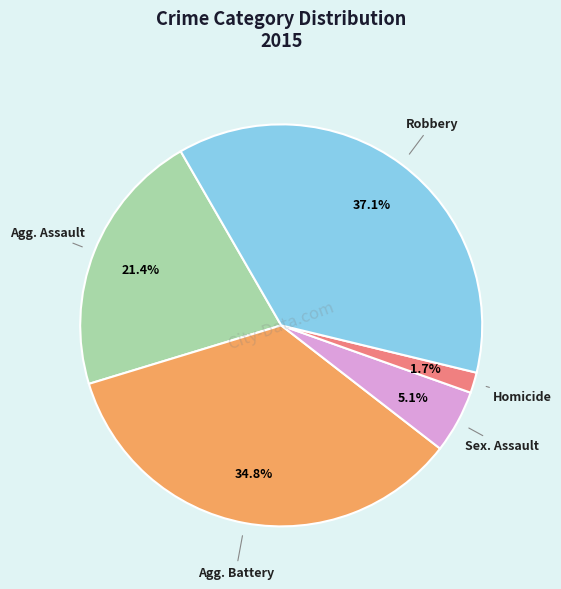

Combined, do Agg. Battery and Robbery account for over 50%?

Yes